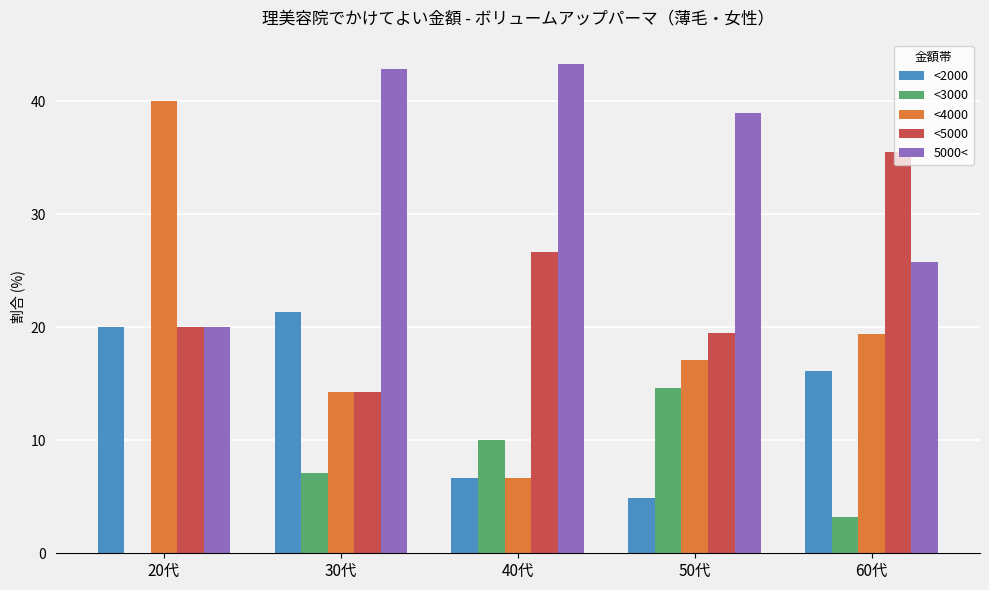

What is the sum of all <3000 values?

34.9